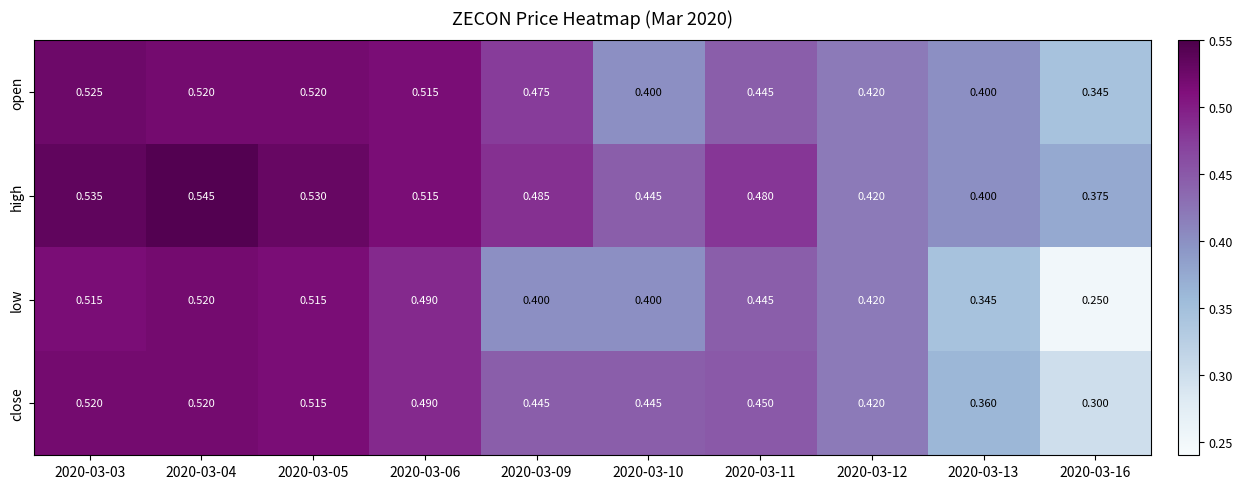

Is the value of high at 2020-03-12 greater than the value of low at 2020-03-13?

Yes